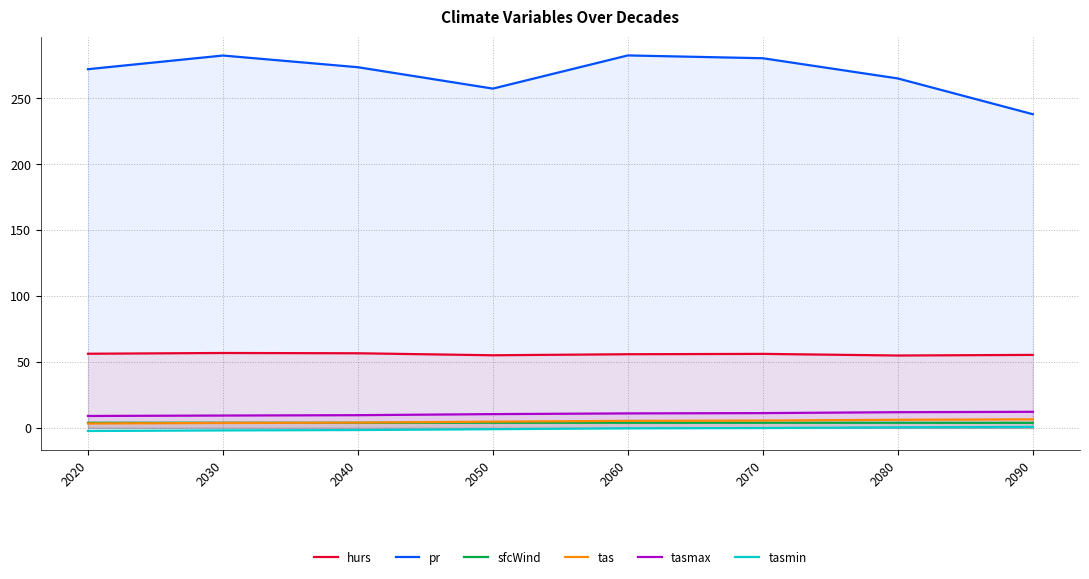

At which label does tasmin reach its peak?

2090